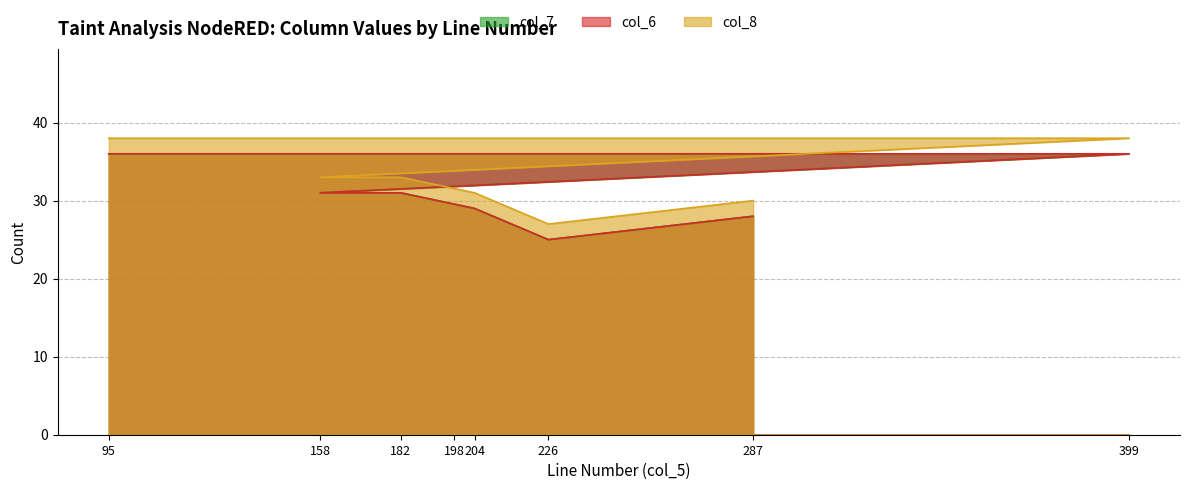

At how many categories does at least one series exceed 29?

7